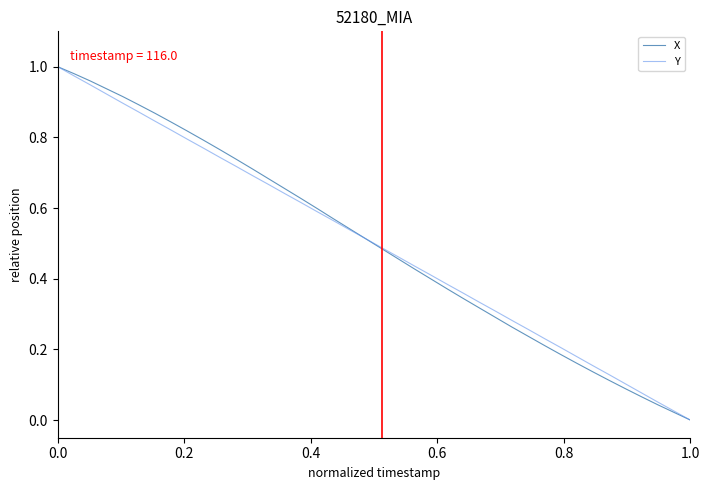

True or false: X and Y intersect in this chart.

True